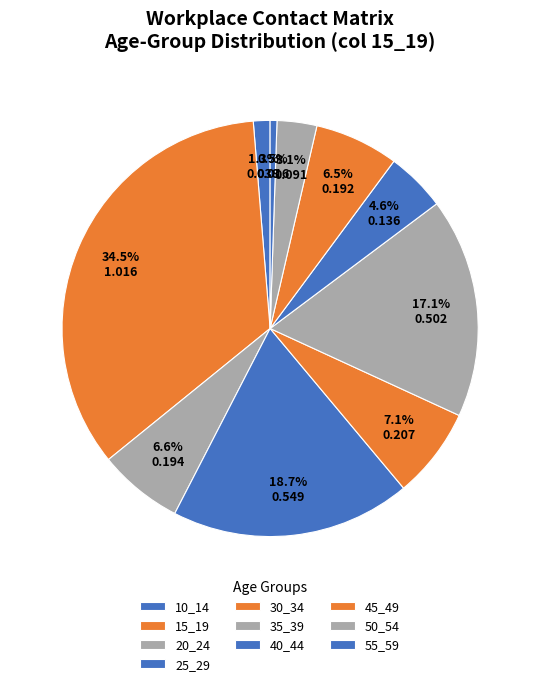

Count the number of slices in the pie.

10